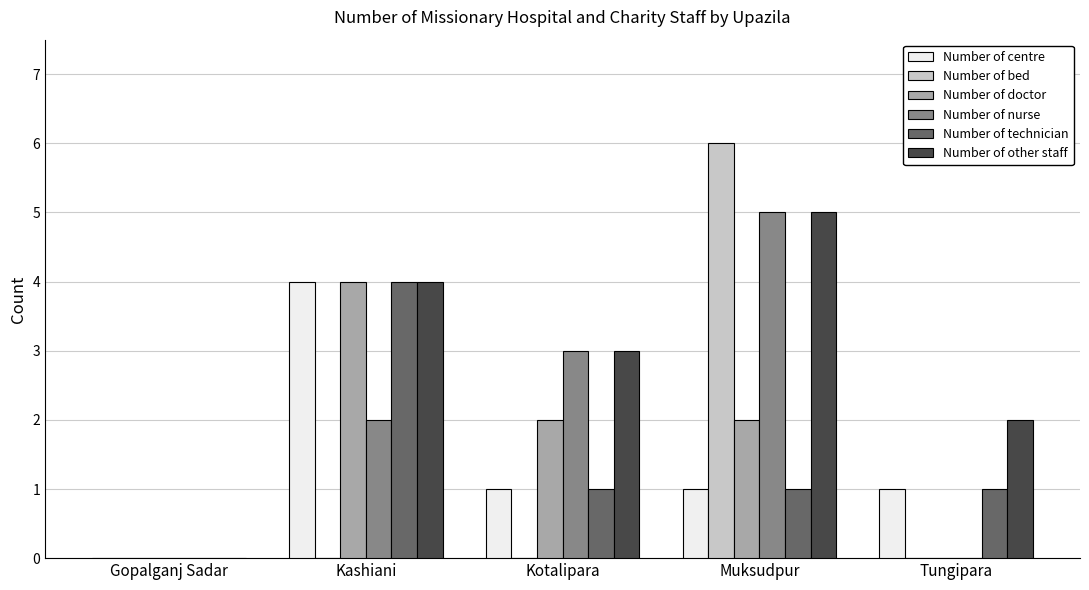

Are the bars grouped side by side (vs. stacked)?

Yes